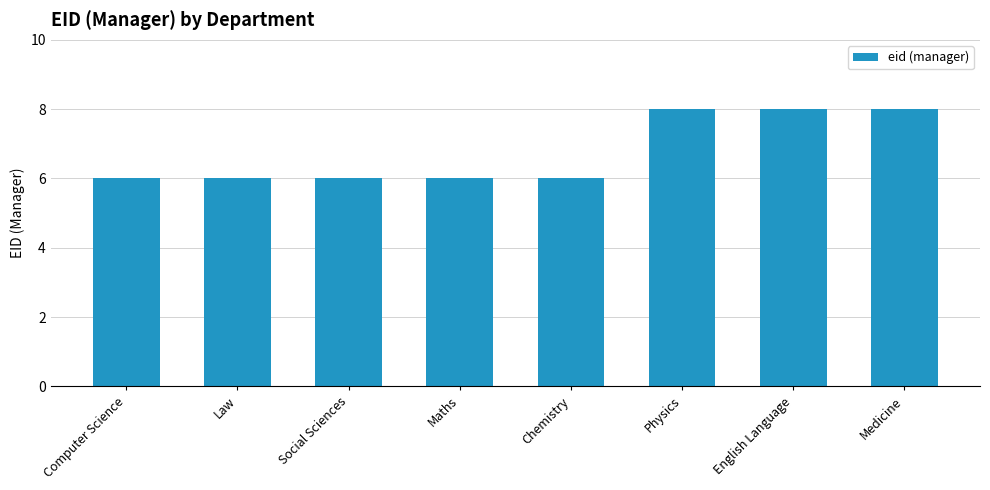

The value at Social Sciences is 10. True or false?

False